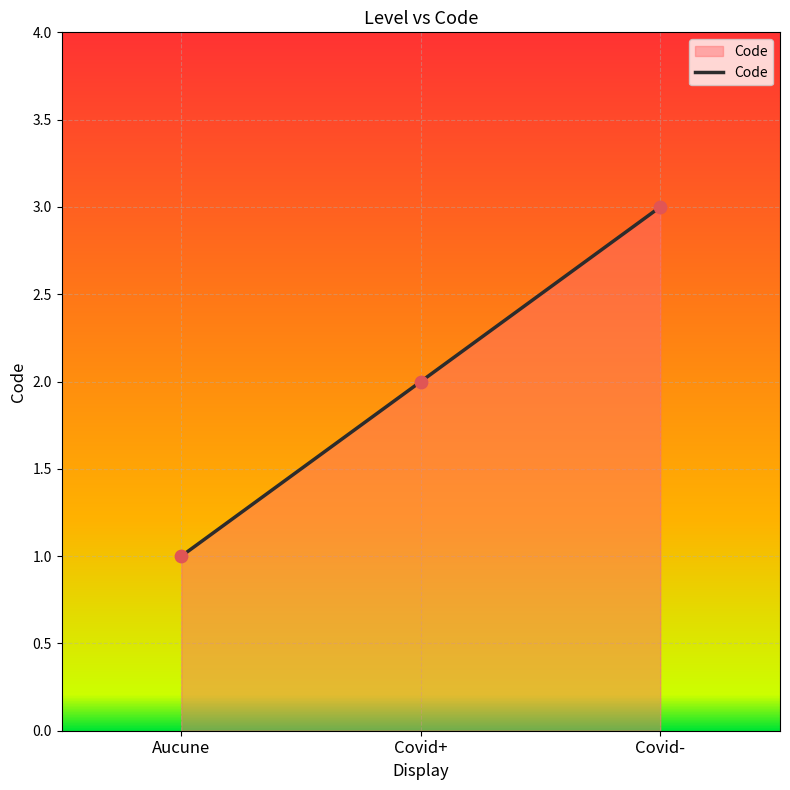

What is the change in value from Aucune to Covid+?

+1